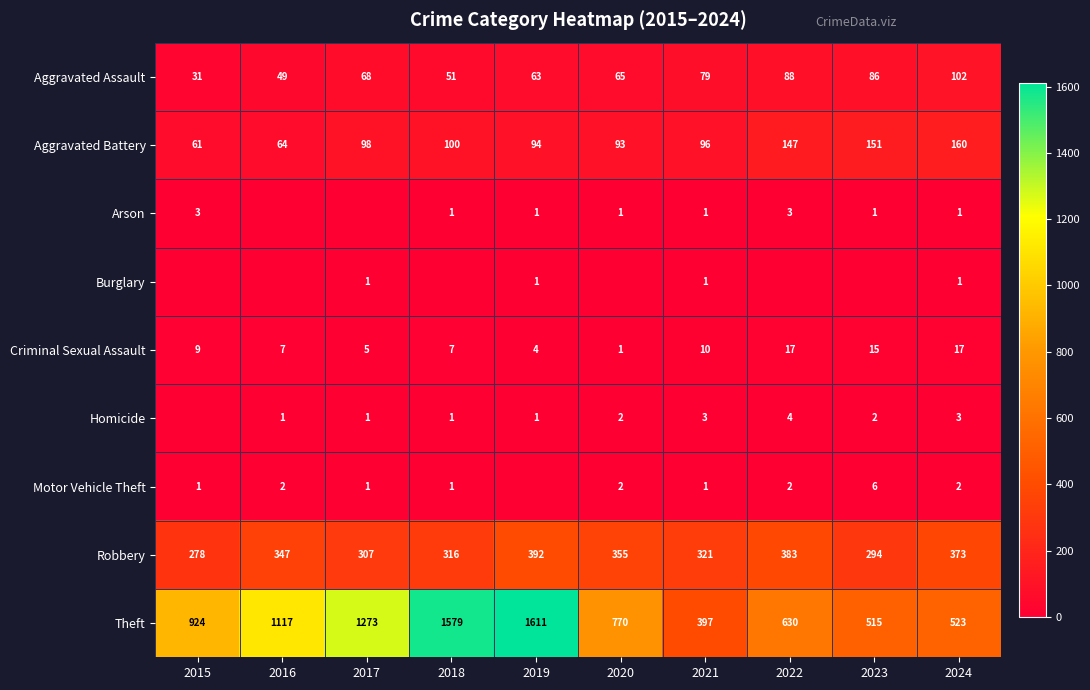

The Aggravated Battery series shows 97 at 2015. True or false?

False